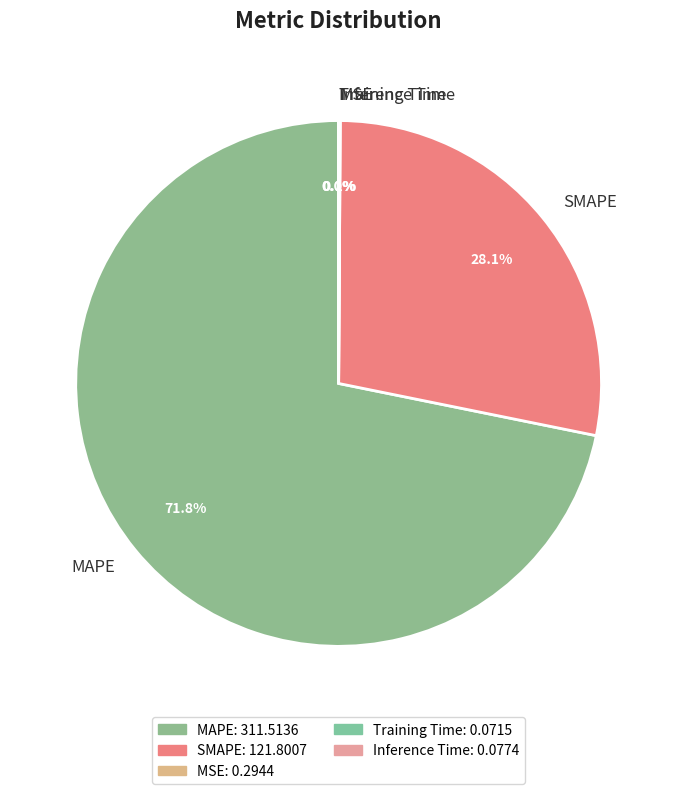

To the nearest percent, what percentage of the pie is MAPE?

72%